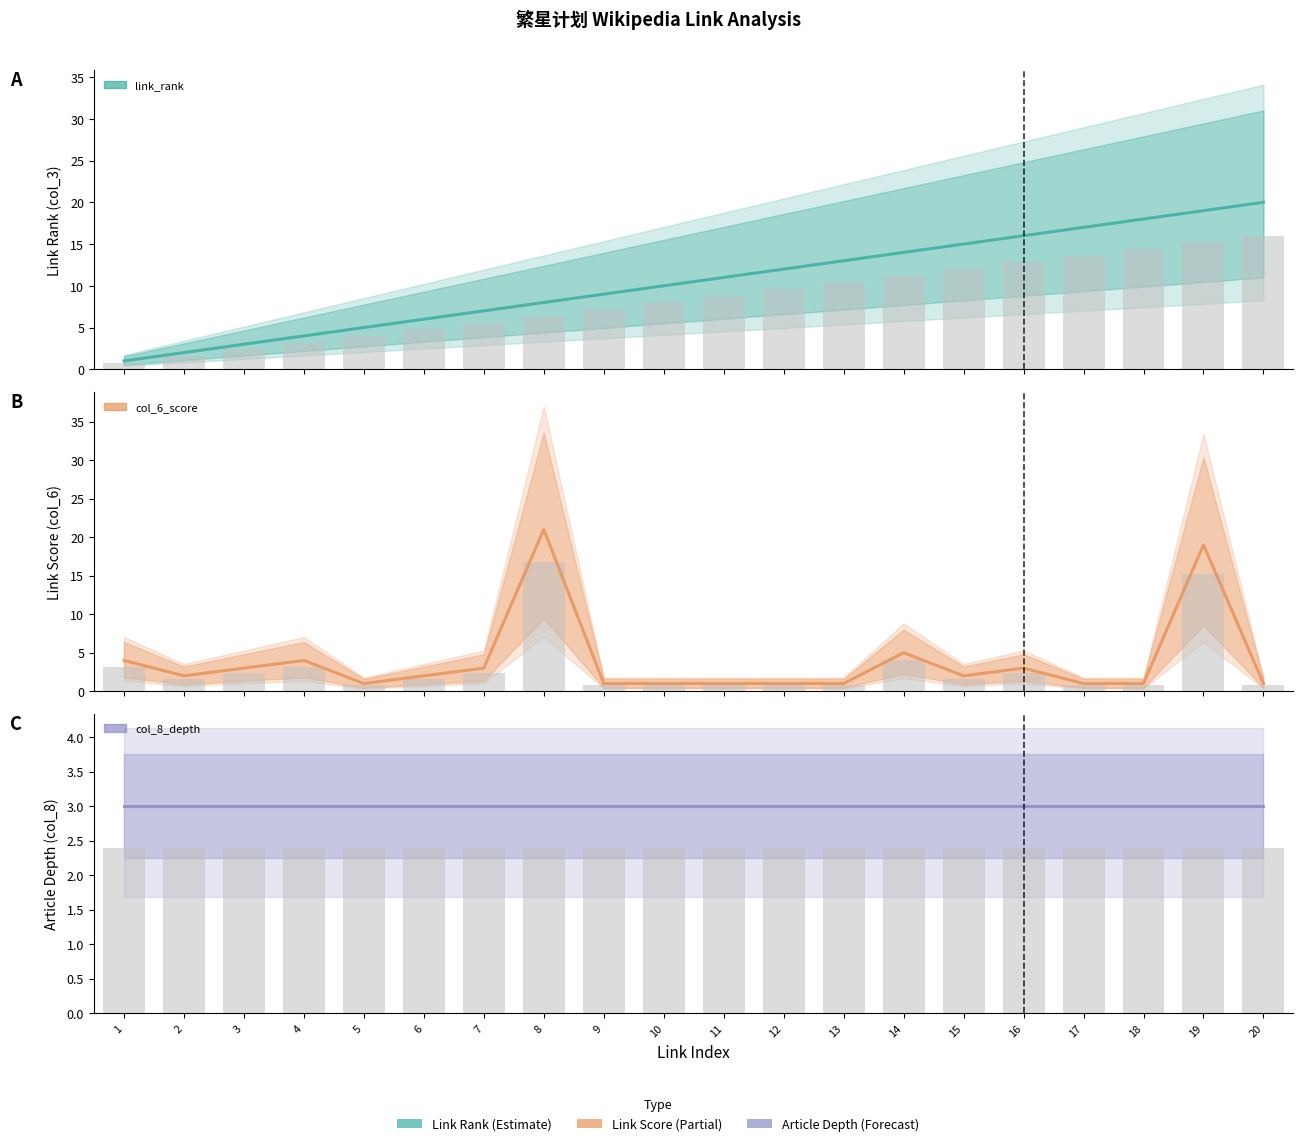

What is the spread (max minus min) of values at 4?

1.6